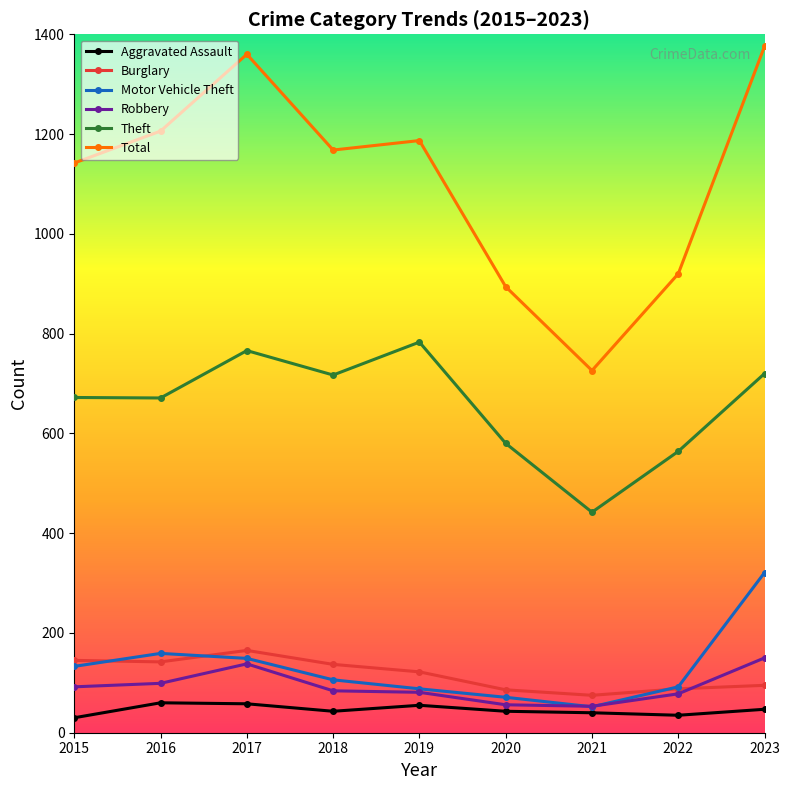

What is the maximum value for Total?

1376